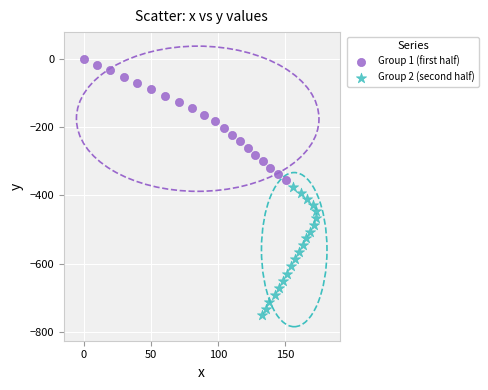

Which series contains the highest Y value?

Group 1 (first half)